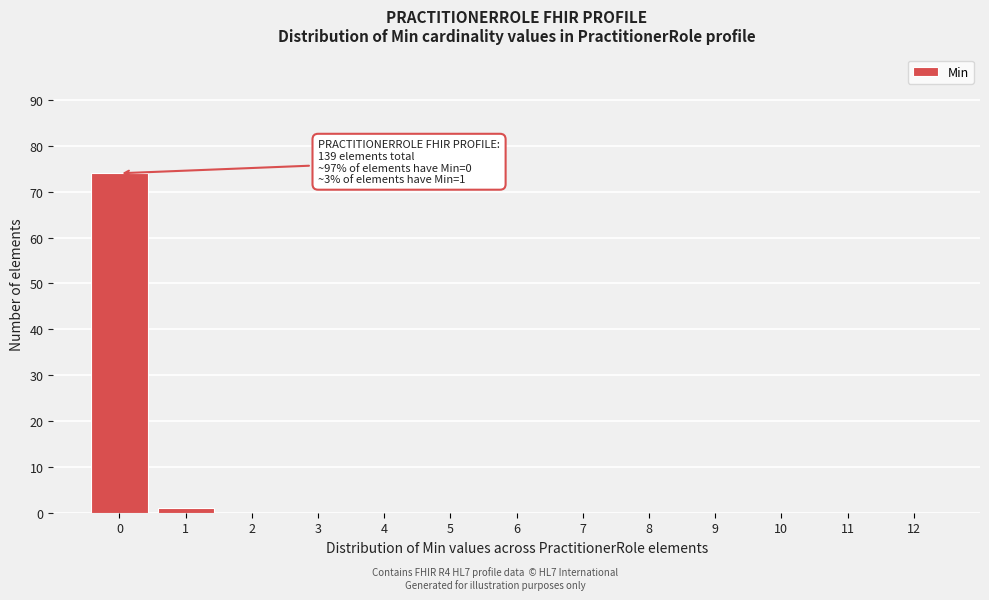

Reading left to right, list all the values displayed in this chart.

0=74	1=1	2=0	3=0	4=0	5=0	6=0	7=0	8=0	9=0	10=0	11=0	12=0